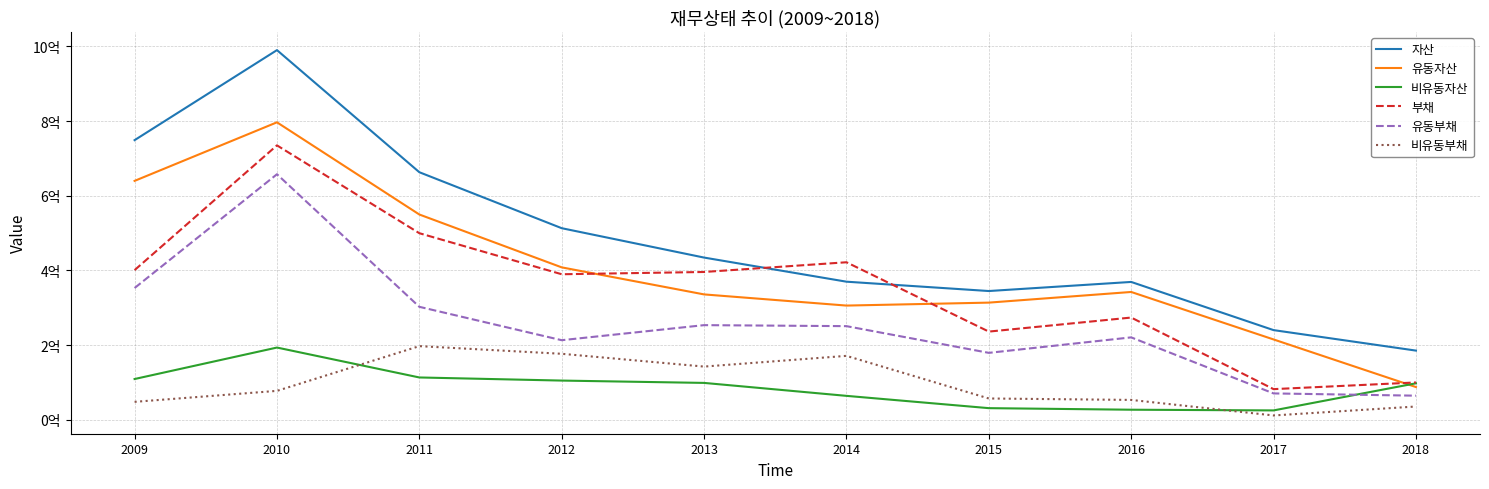

What is the spread (max minus min) of values at 2016?

342195684